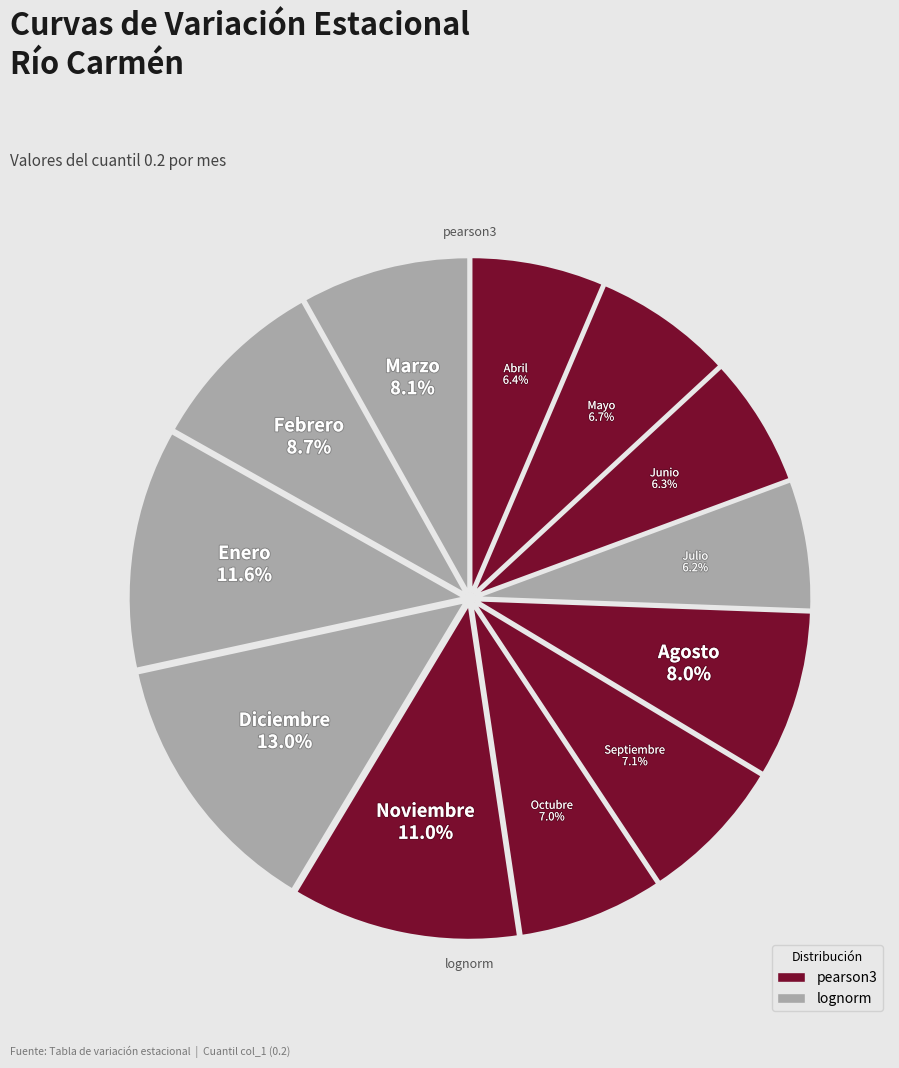

Rank the categories by value from highest to lowest.

Diciembre, Enero, Noviembre, Febrero, Marzo, Agosto, Septiembre, Octubre, Mayo, Abril, Junio, Julio